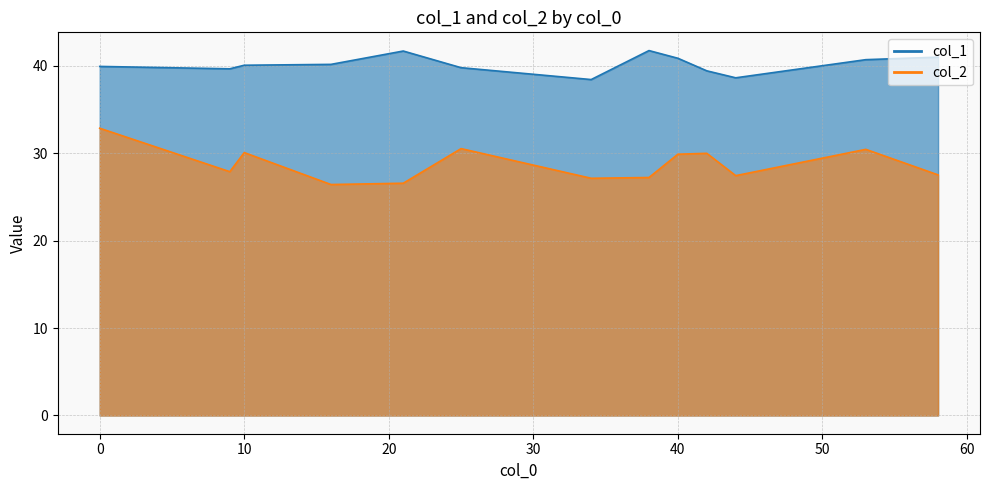

True or false: col_1 and col_2 cross at least once.

False